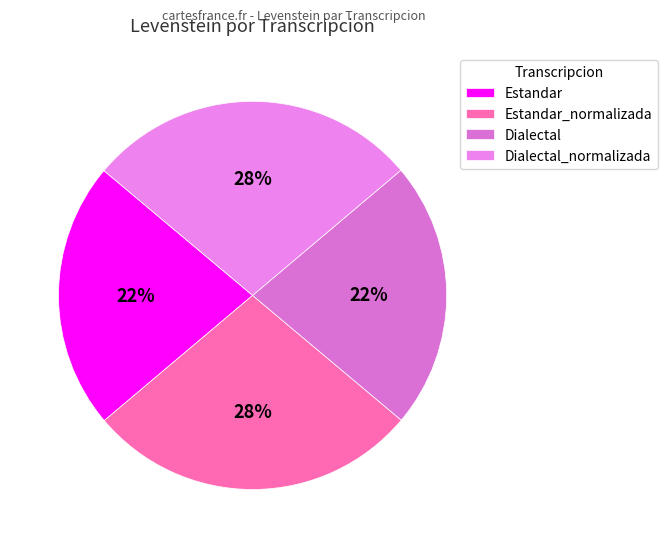

To the nearest percent, what percentage of the pie is Estandar_normalizada?

28%